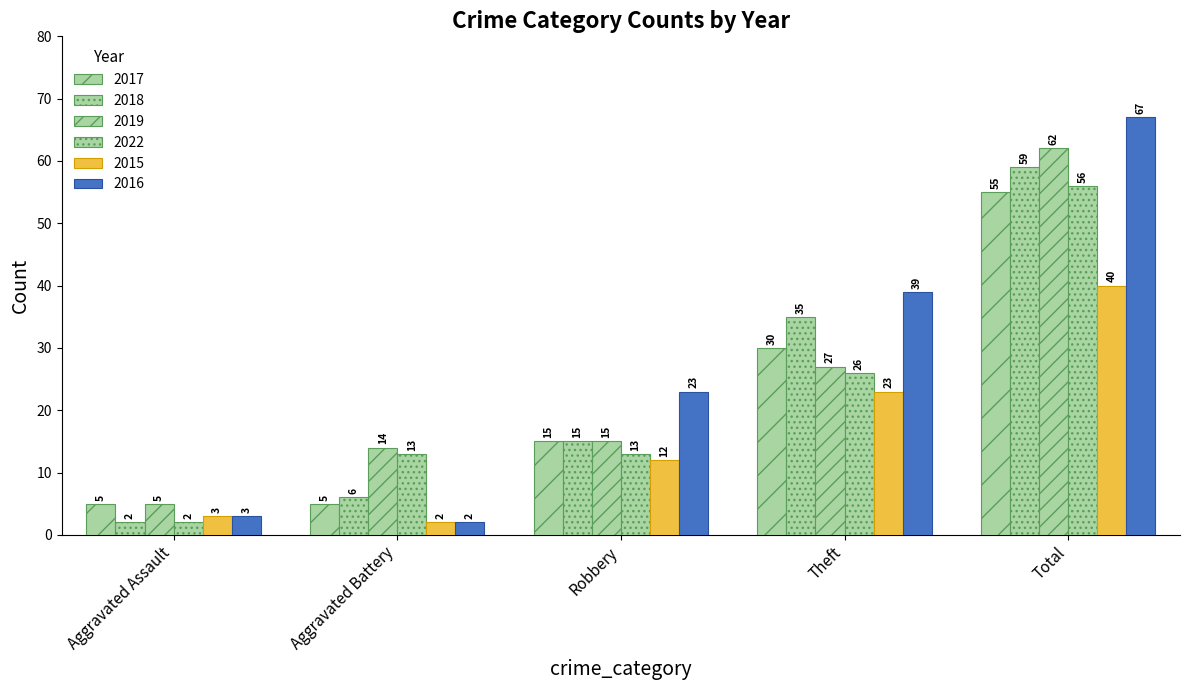

Are the bars horizontal?

No